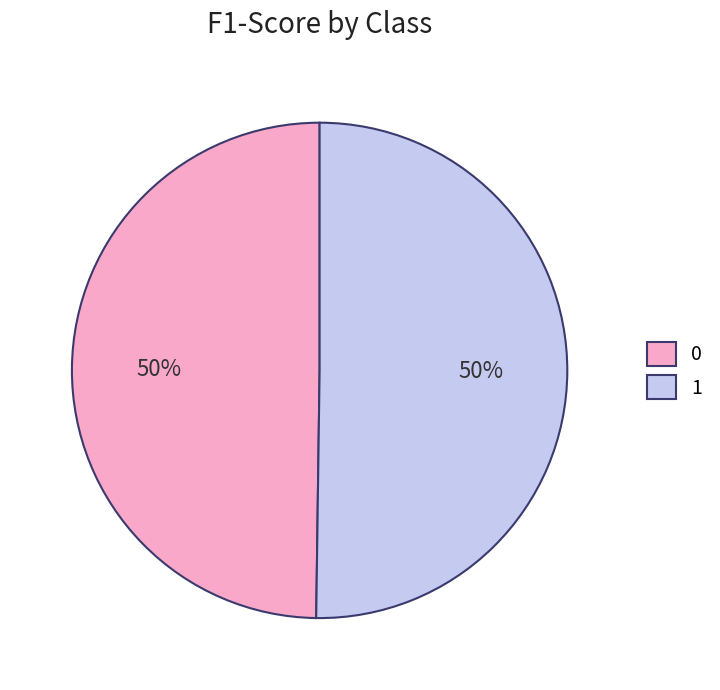

What percentage is the 1 slice, to the nearest percent?

50%